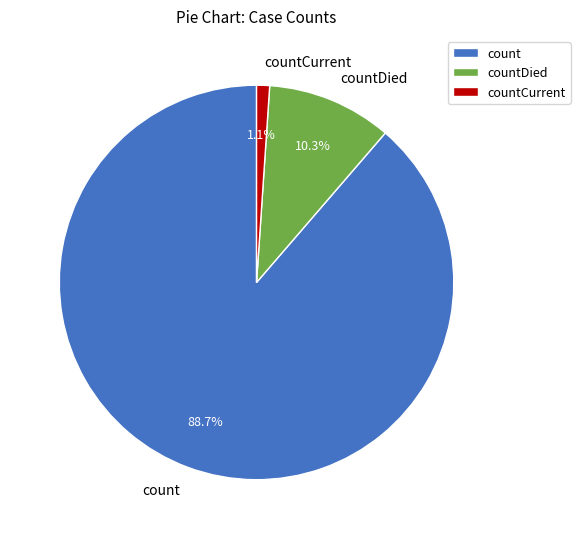

To the nearest percent, what is the difference between the largest and smallest slice percentages?

88%